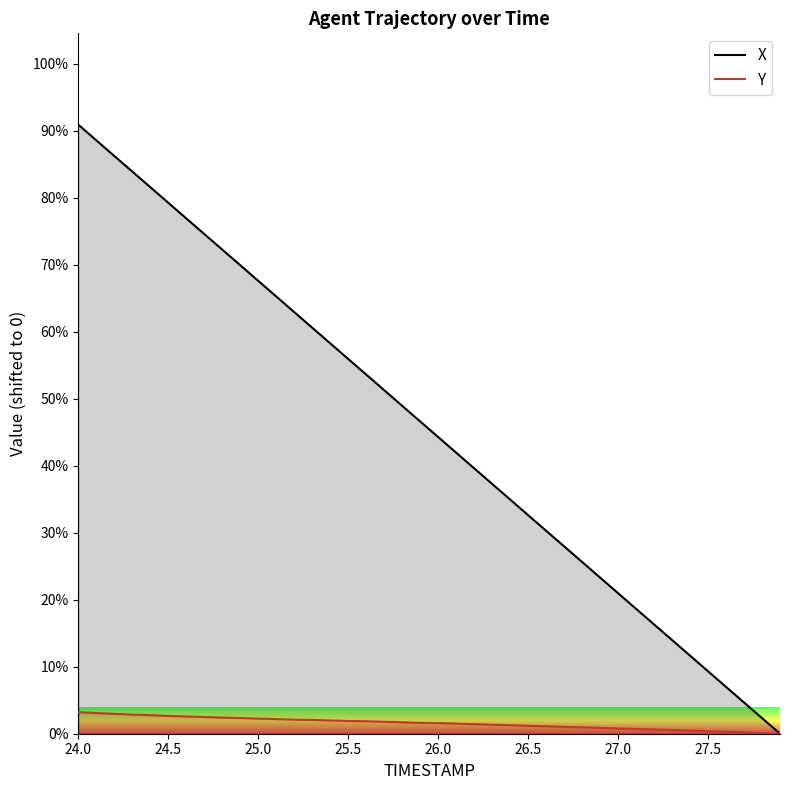

True or false: X and Y cross at least once.

False